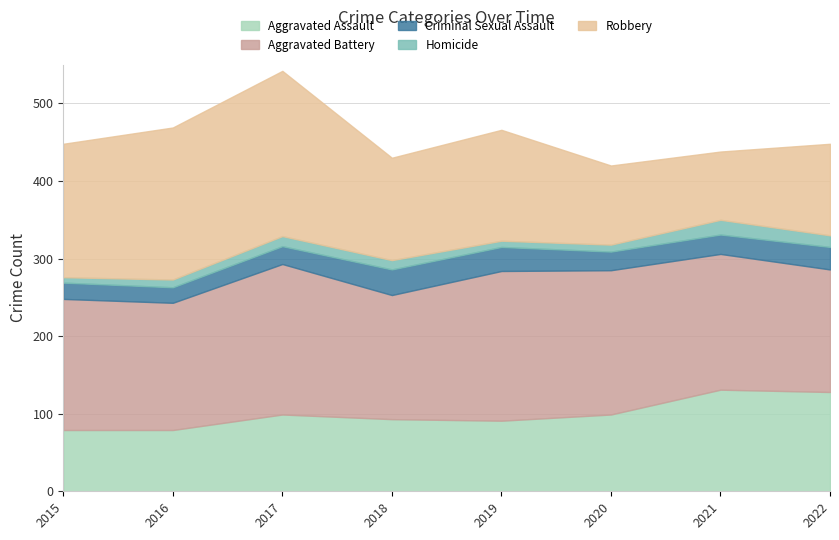

List the labels in order of Aggravated Battery value, smallest first.

2022, 2018, 2016, 2015, 2021, 2020, 2019, 2017